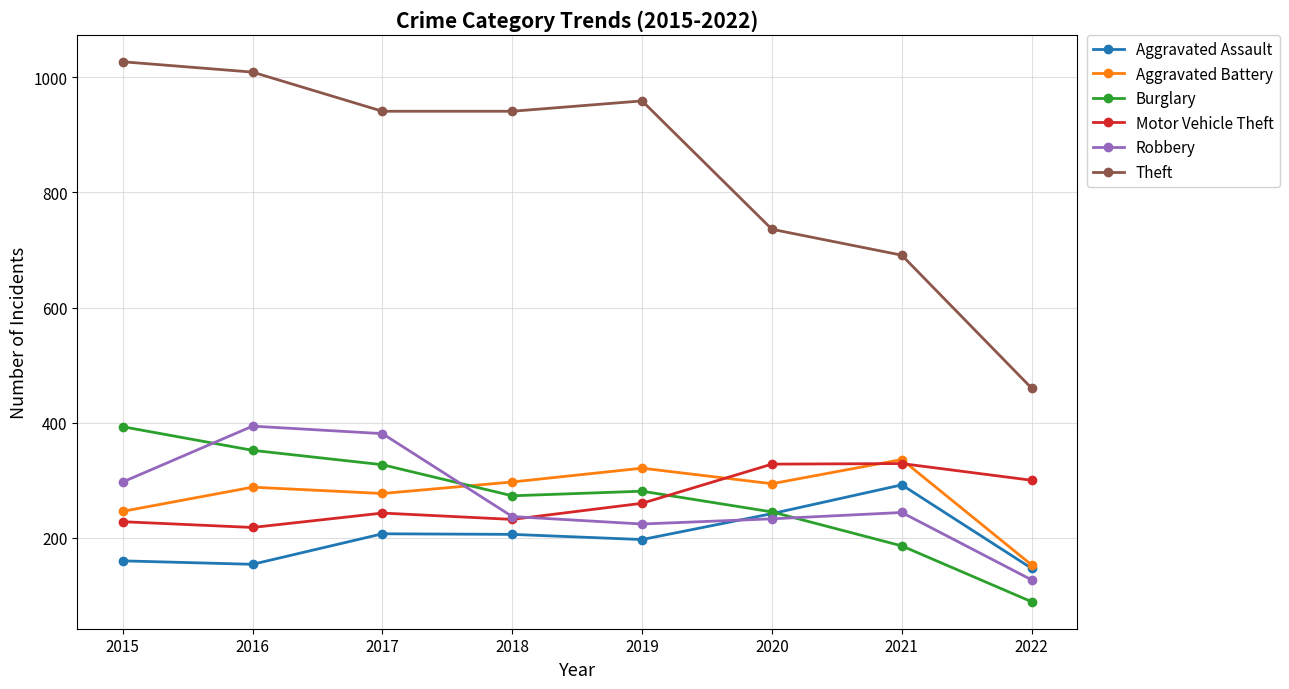

In Motor Vehicle Theft, how many points are higher than both neighbors (excluding endpoints)?

2